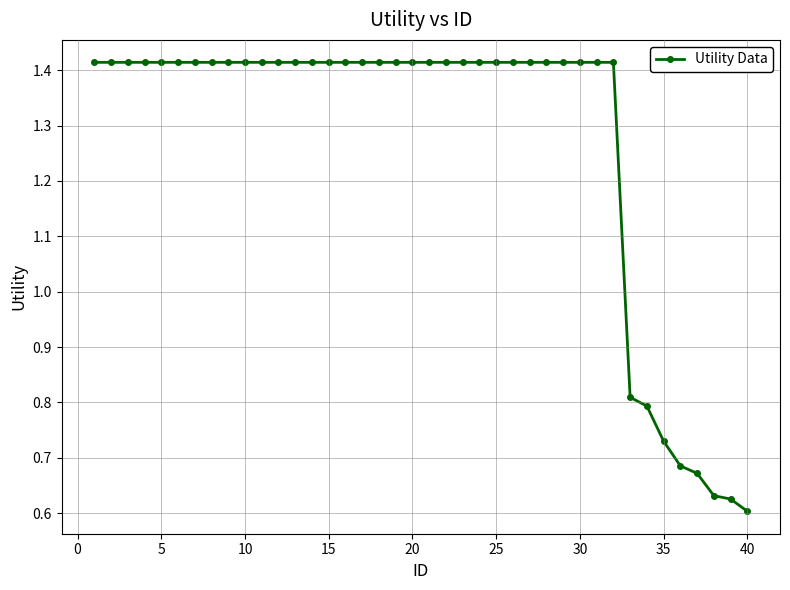

Does the chart display data point markers on the line(s)?

Yes